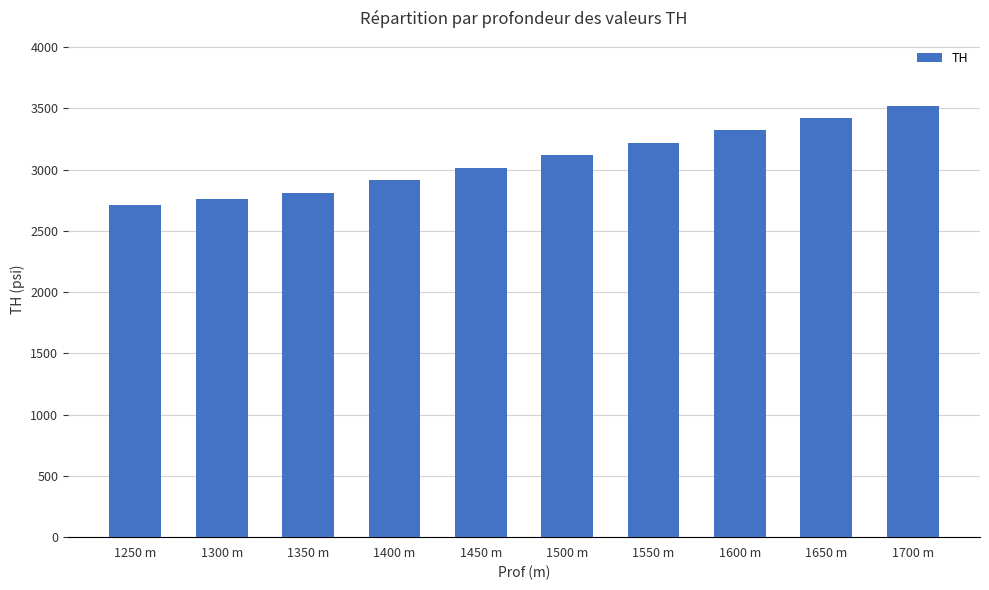

What is the label of the 1st bar from the left?

1250 m